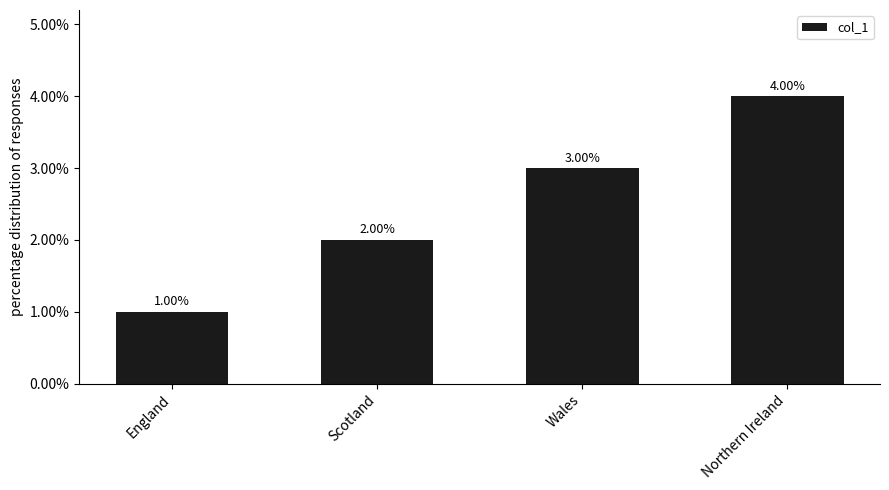

Does the chart contain stacked bars?

No